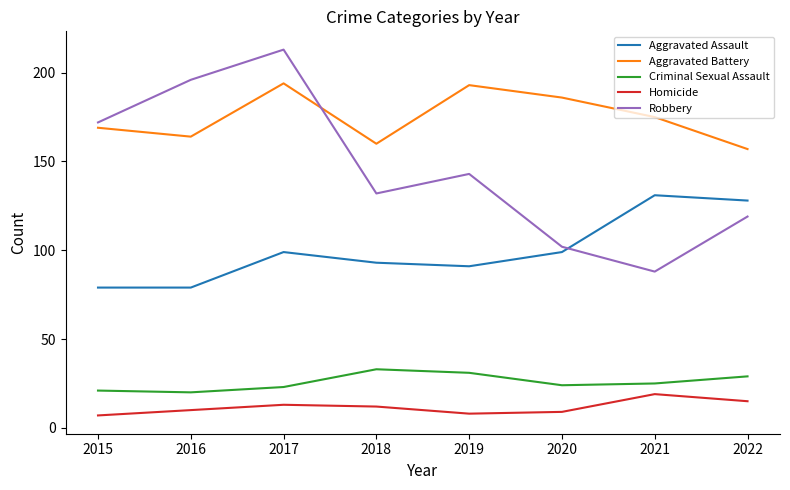

True or false: Criminal Sexual Assault has a value of 29 at 2022.

True